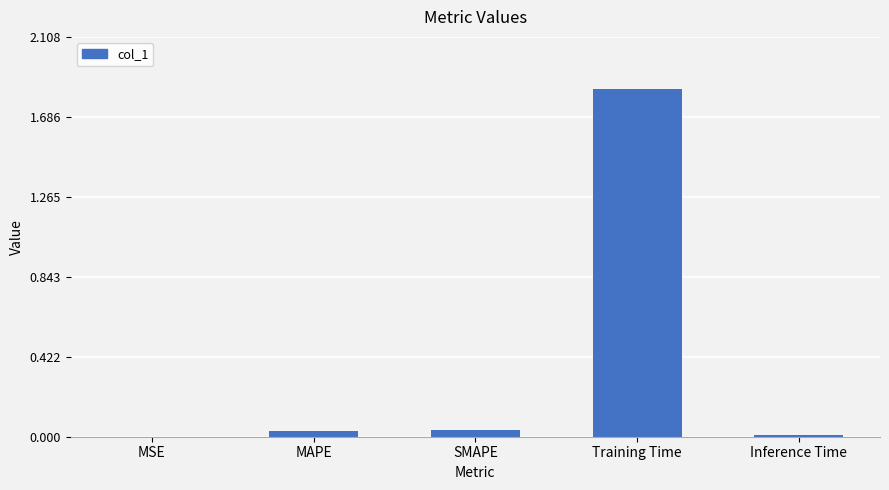

The chart shows a value of 0.0 at MSE. True or false?

True